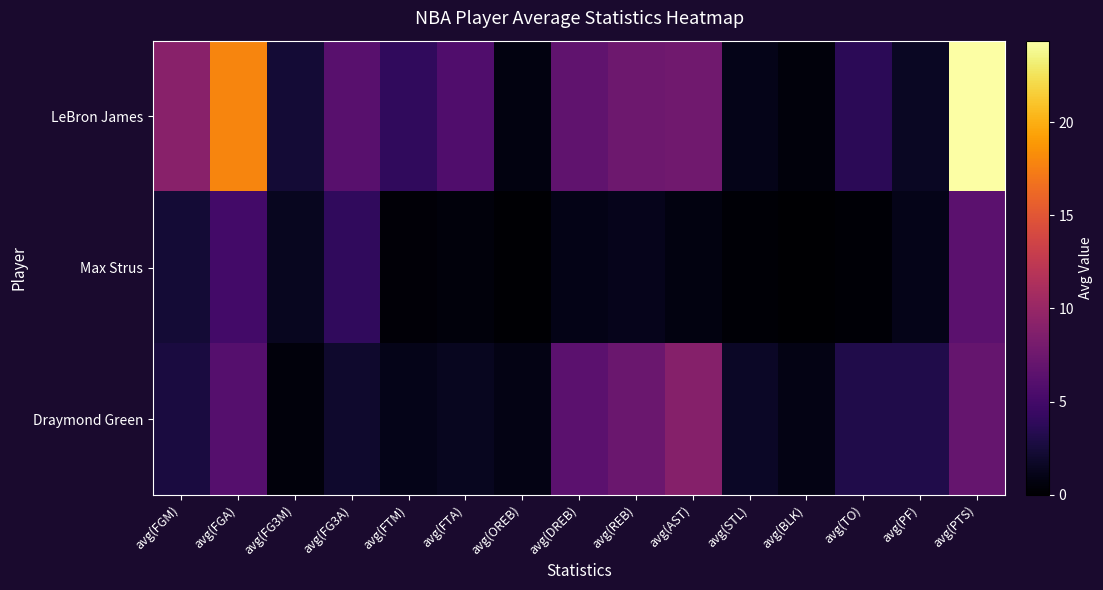

At which category is the sum across all series the highest?

avg(PTS)